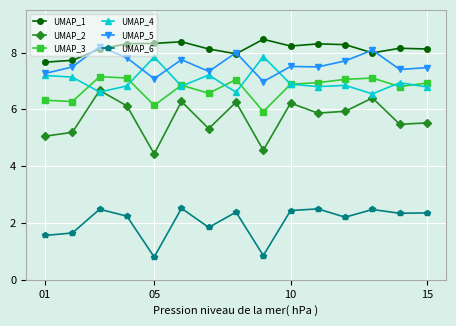

What are all the series names shown in the legend?

UMAP_1, UMAP_2, UMAP_3, UMAP_4, UMAP_5, UMAP_6